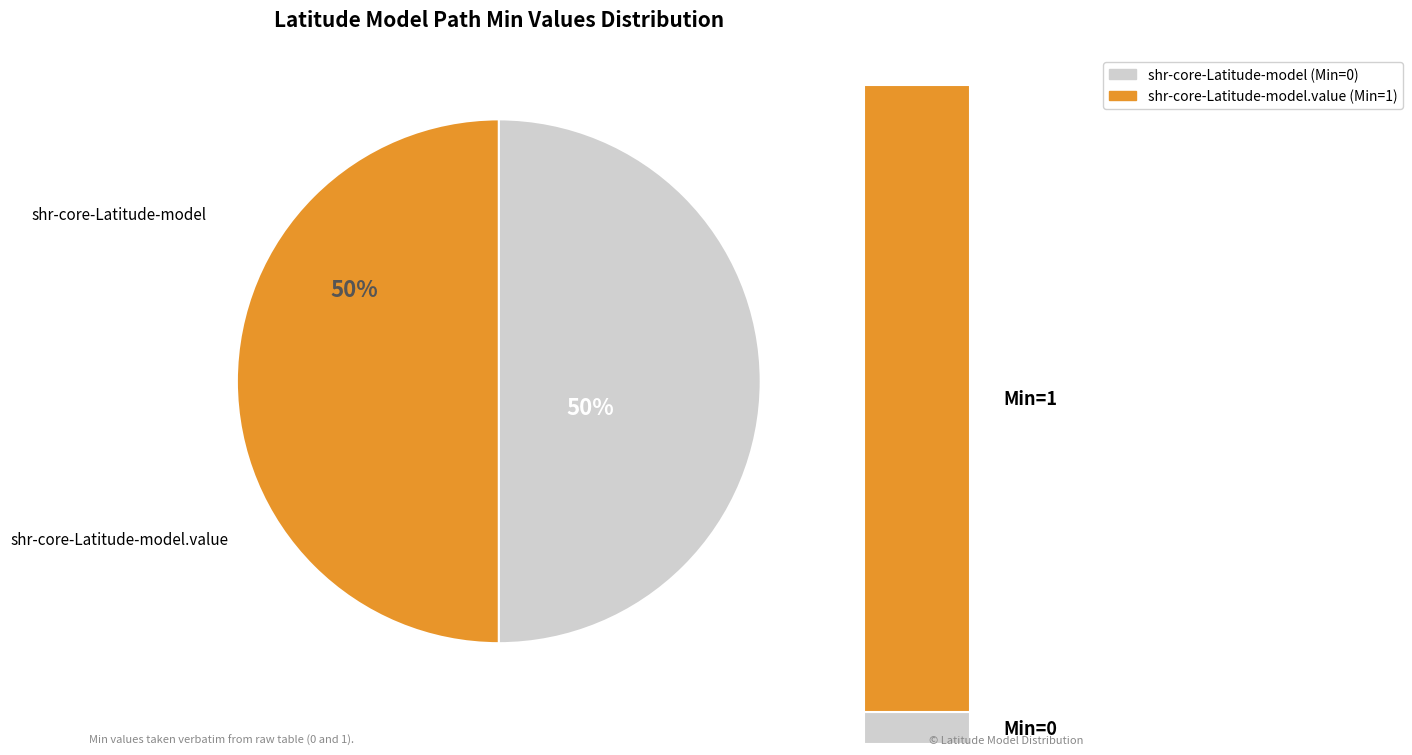

Which category has the smallest portion of the pie?

shr-core-Latitude-model